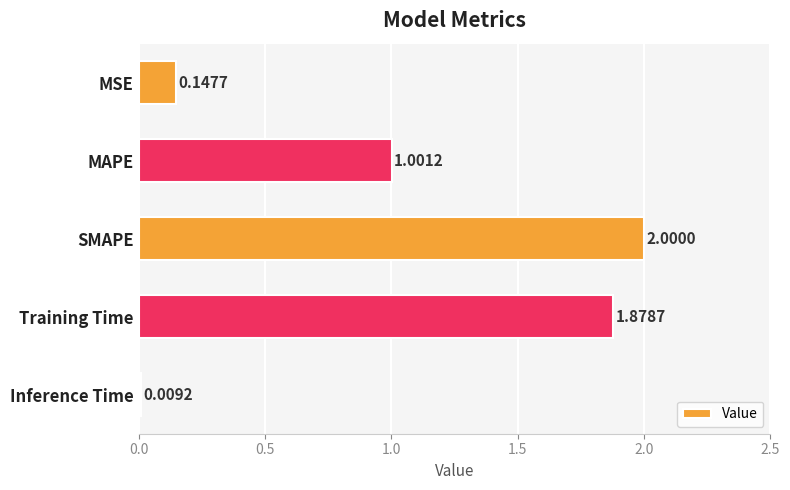

Between MAPE and SMAPE, which is larger?

SMAPE